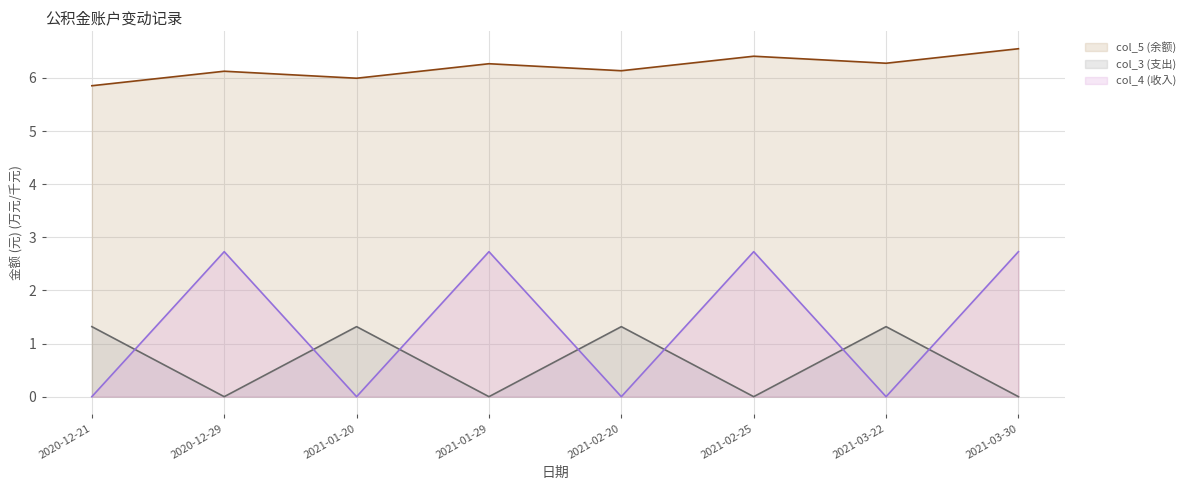

Which has a higher value, 2021-02-20 or 2021-02-25?

2021-02-25